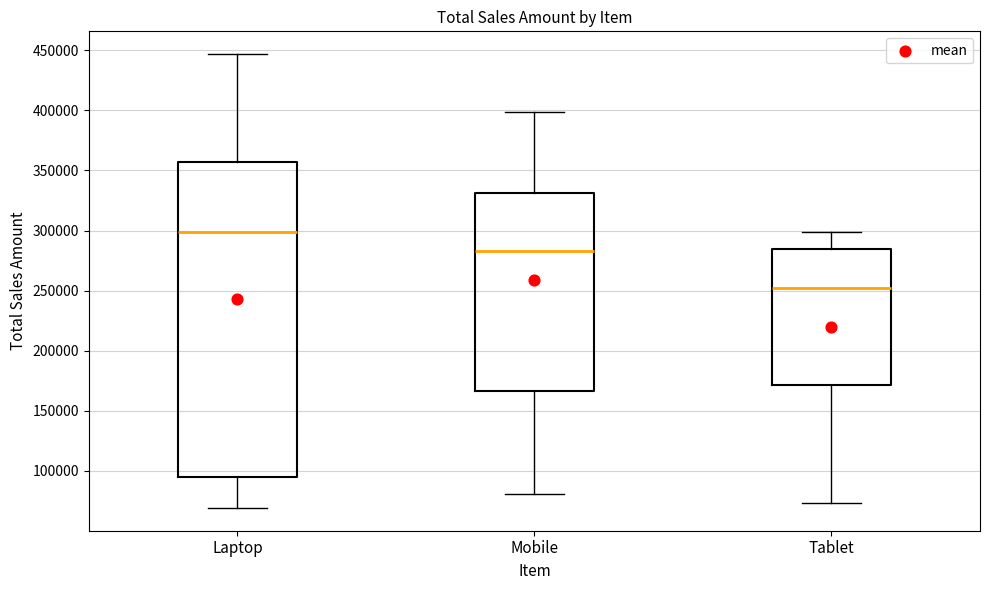

Which box is the tallest, from its lower edge to its upper edge?

Laptop